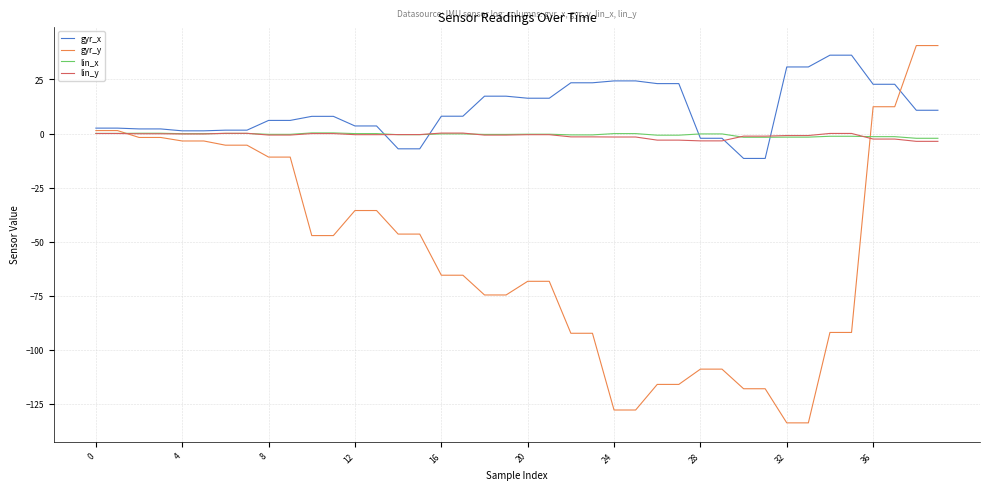

Which series has the largest range (max minus min)?

gyr_y